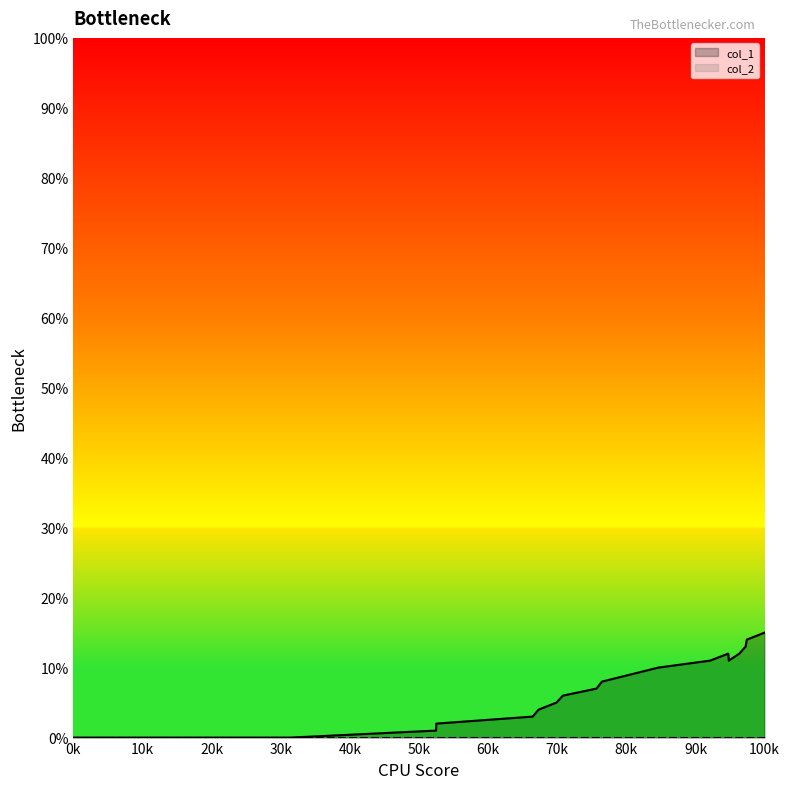

Which series has the largest range (max minus min)?

col_1